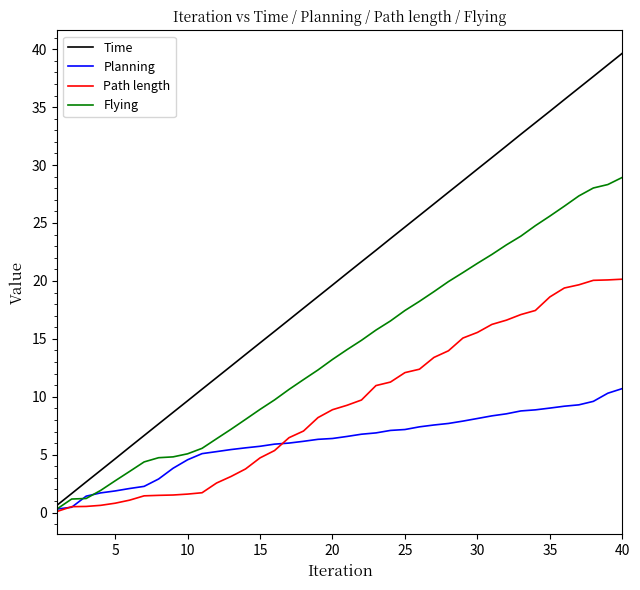

Which series has the widest spread of values?

Time